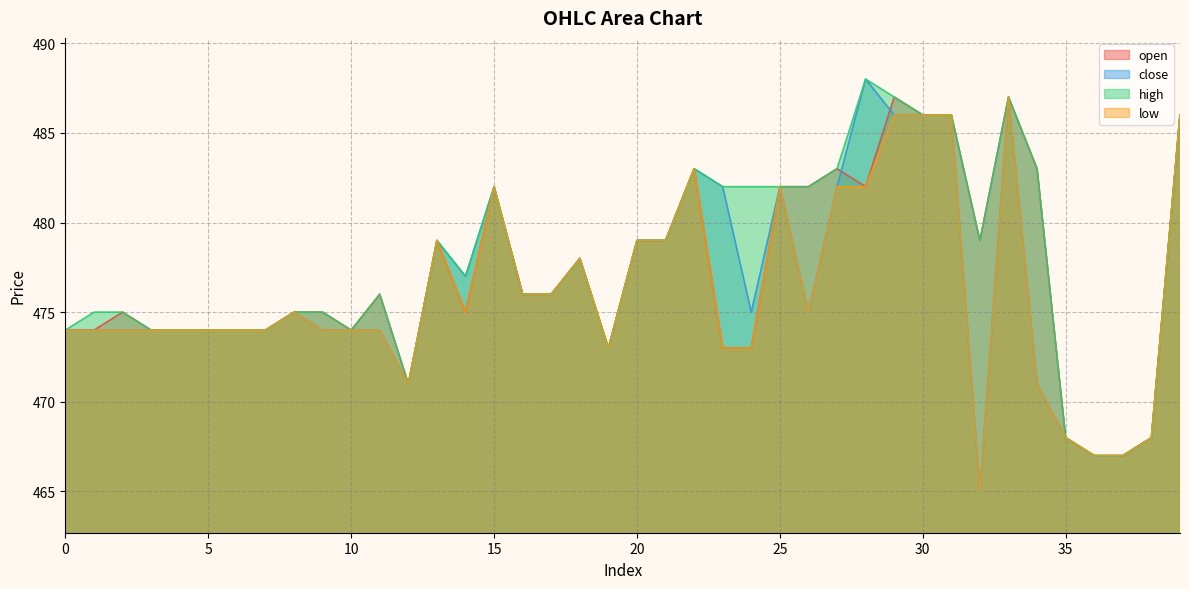

Which series changed the most between 16 and 23?

close